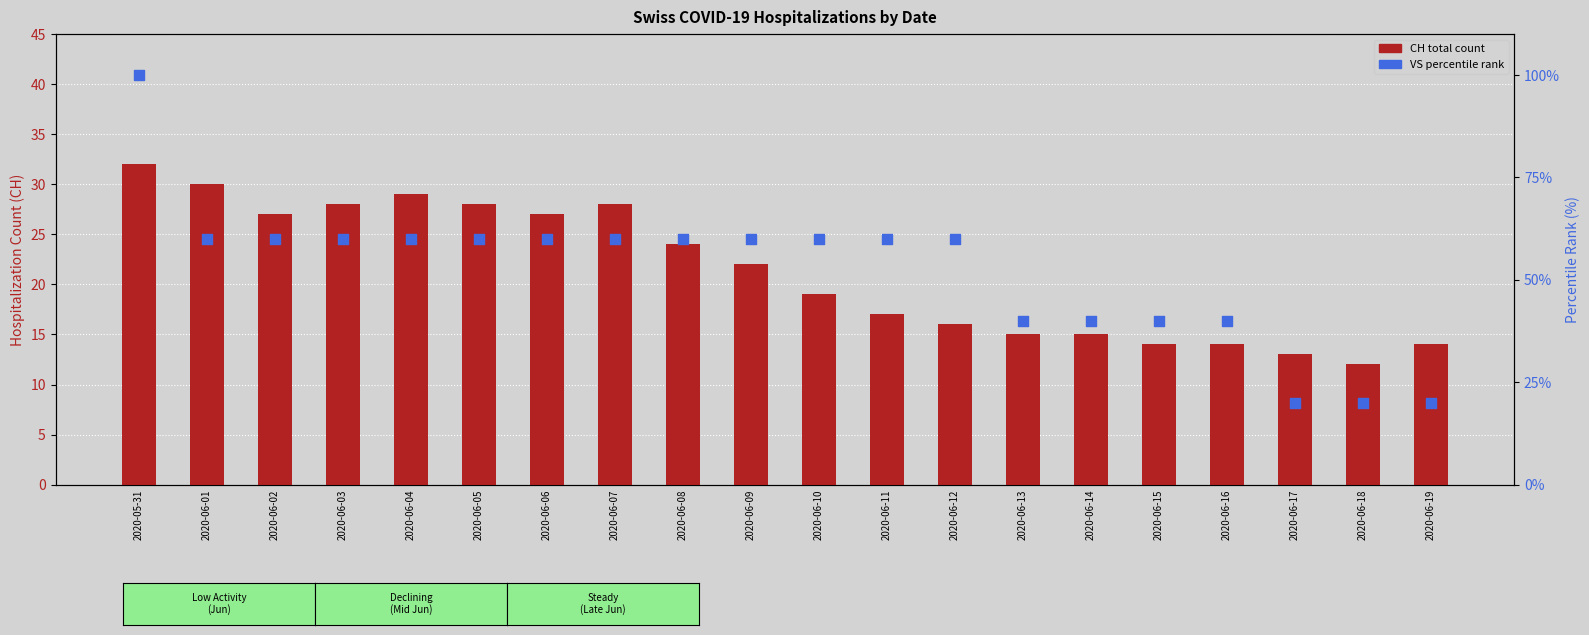

Which series has the largest Y range (max minus min)?

VS (percentile rank)